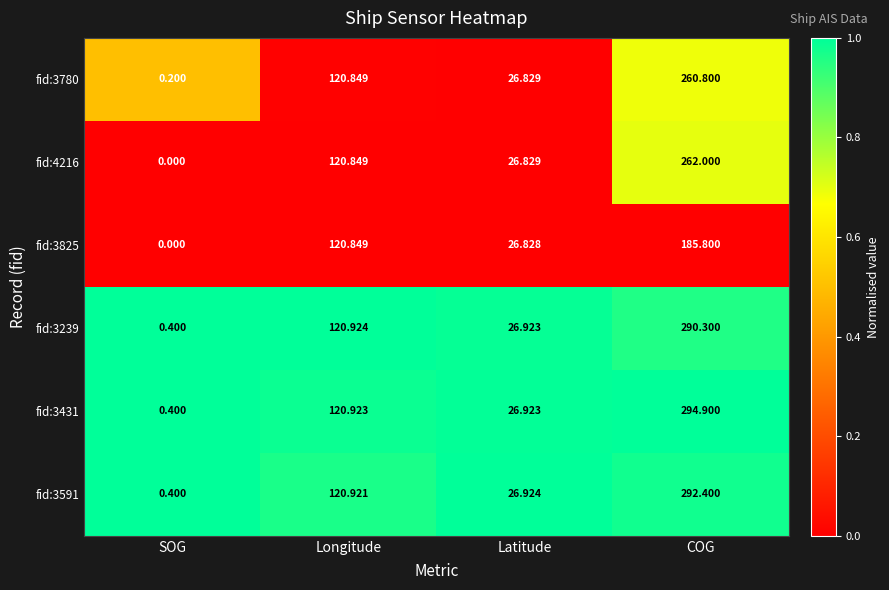

Which series has the largest total across all categories?

fid:3431